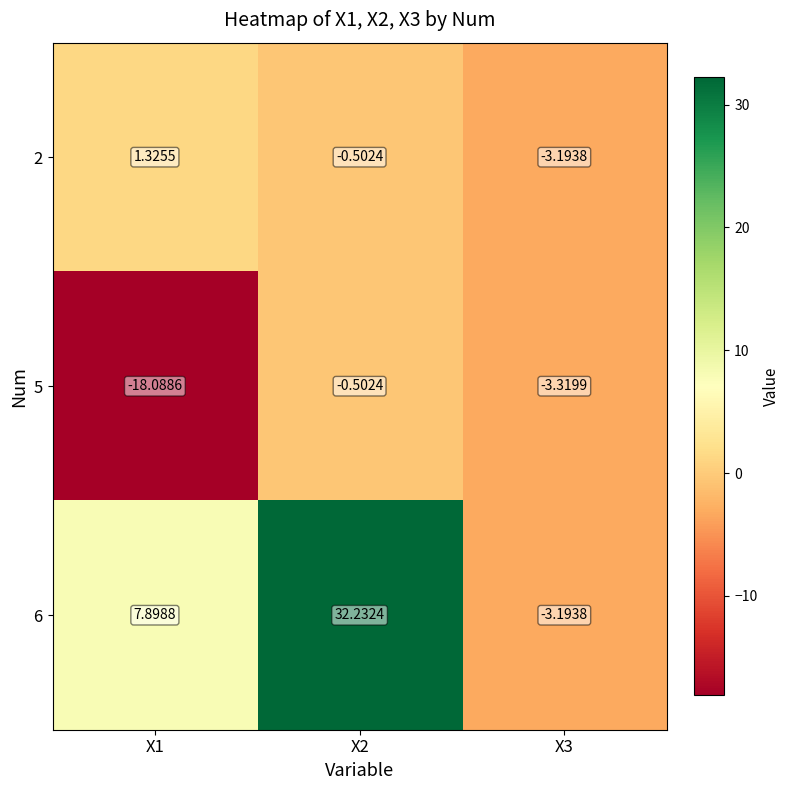

Count the number of categories in the chart.

3